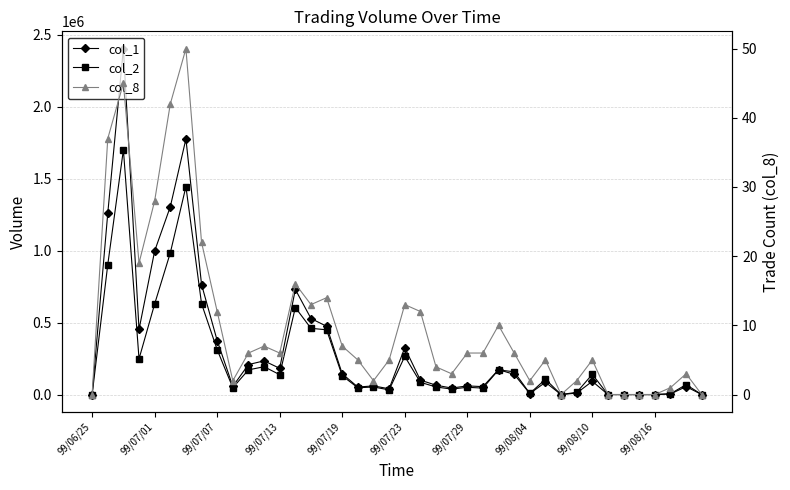

How many interior local valleys does the col_8 series have?

8